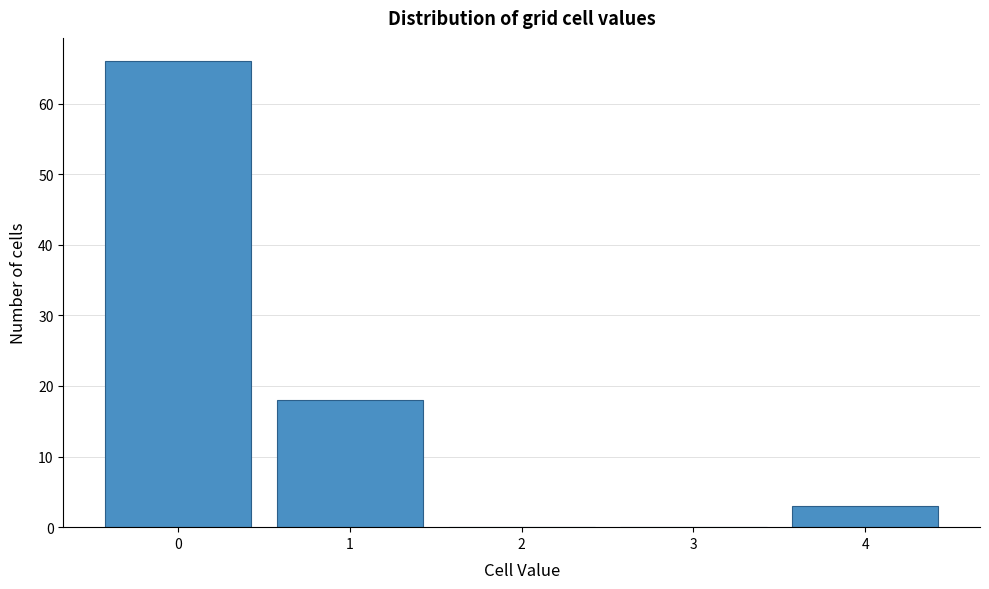

Reading left to right, what are all the values shown in this chart?

0=66	1=18	2=0	3=0	4=3